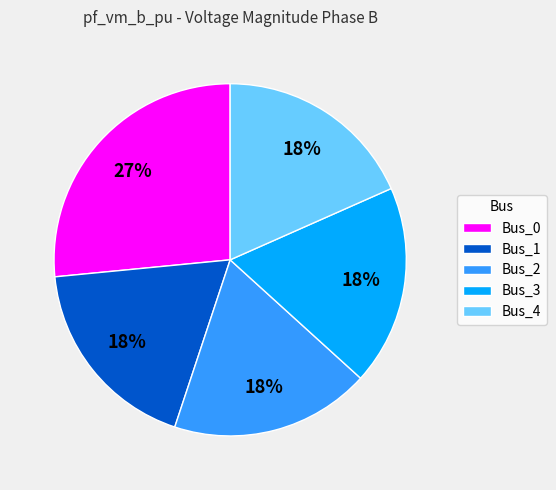

The Bus_1 slice represents 18% of the pie. True or false?

True